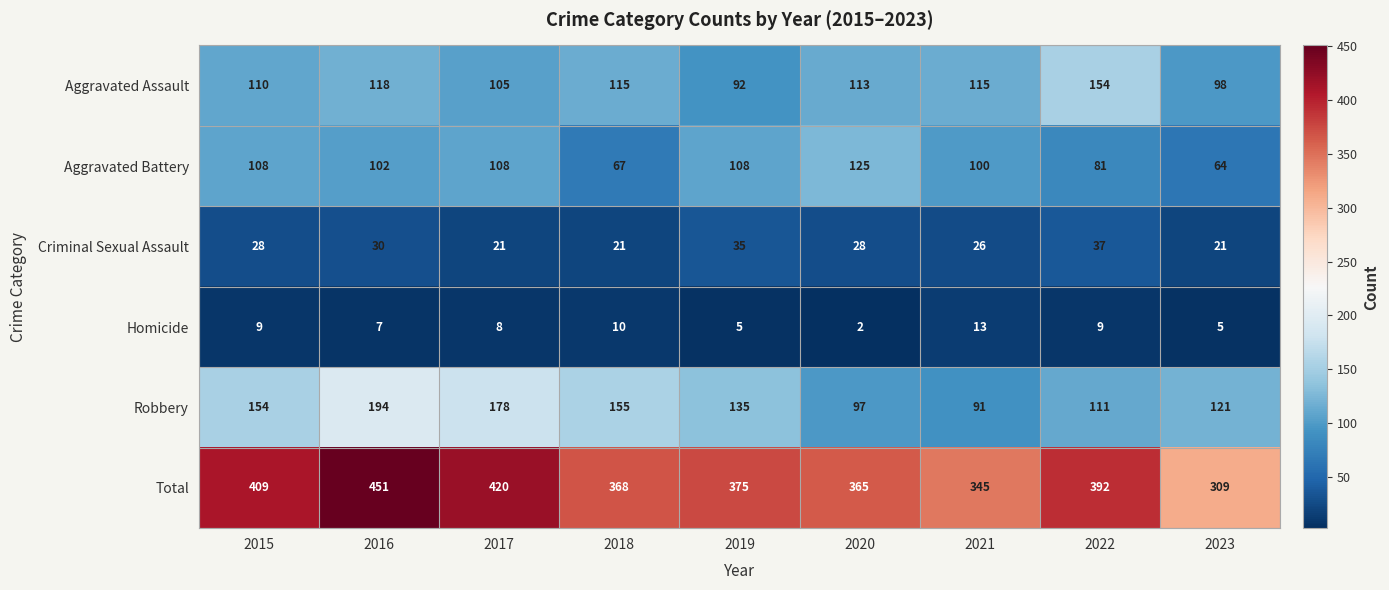

At 2017, list the series in order from smallest to largest.

Homicide, Criminal Sexual Assault, Aggravated Assault, Aggravated Battery, Robbery, Total